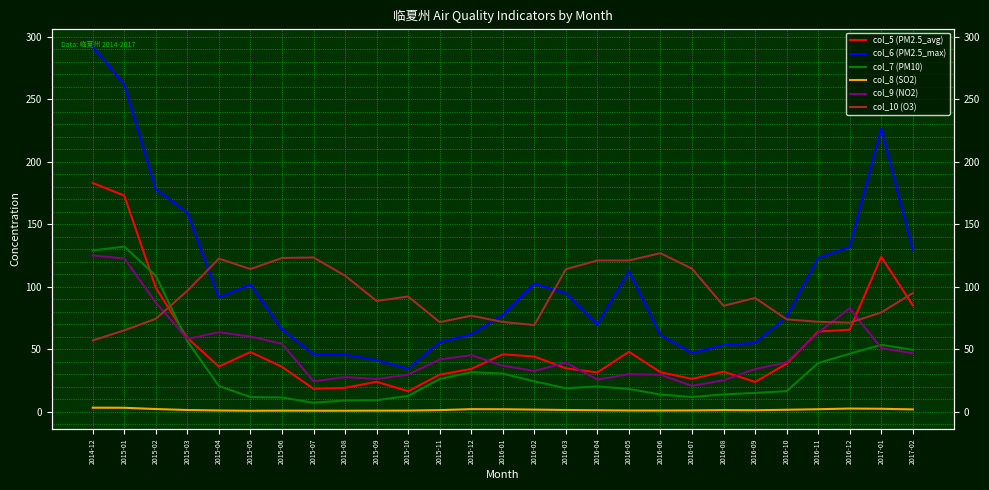

In col_5 (PM2.5_avg), how many points are higher than both neighbors (excluding endpoints)?

6